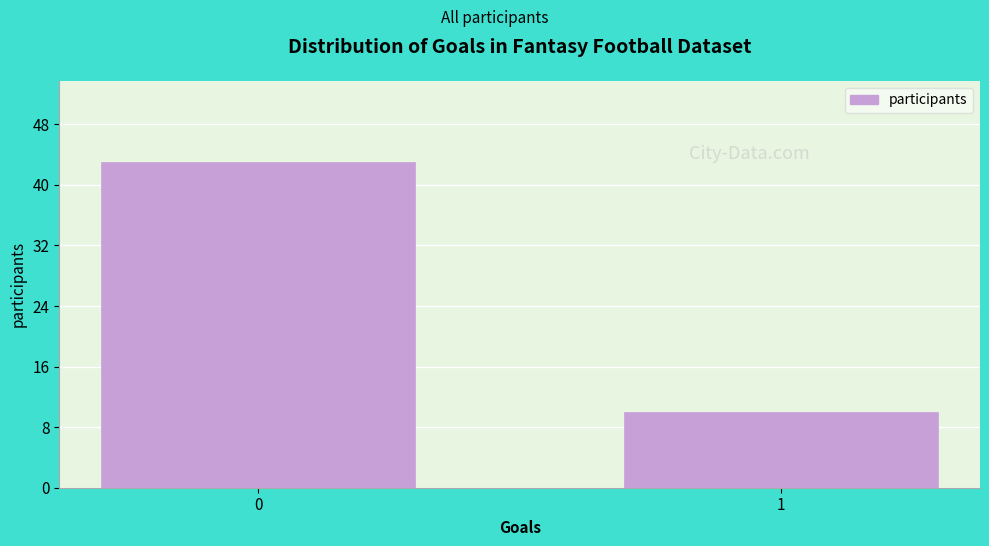

Reading left to right, what are all the values shown in this chart?

0=43	1=10